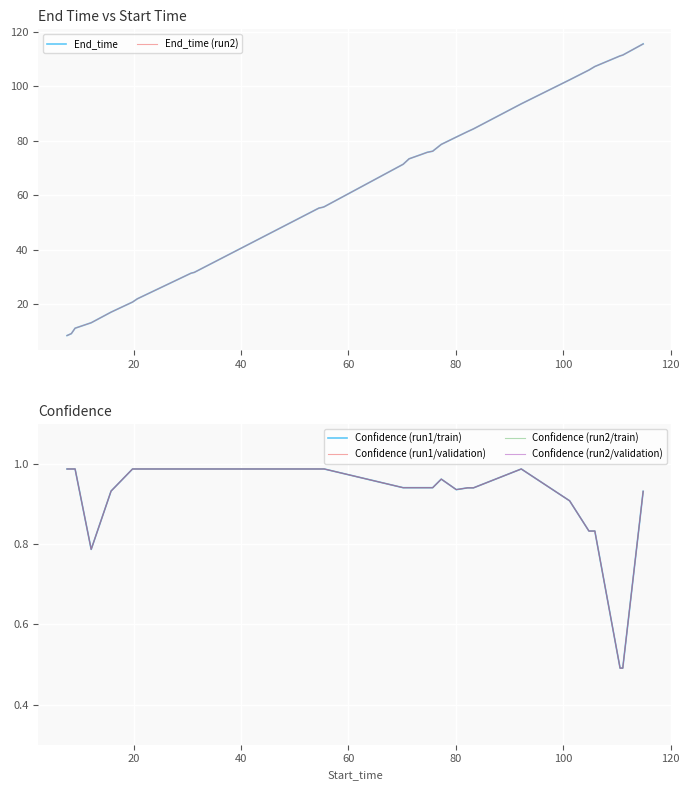

What is the average value of the End_time (run2) series?

63.4